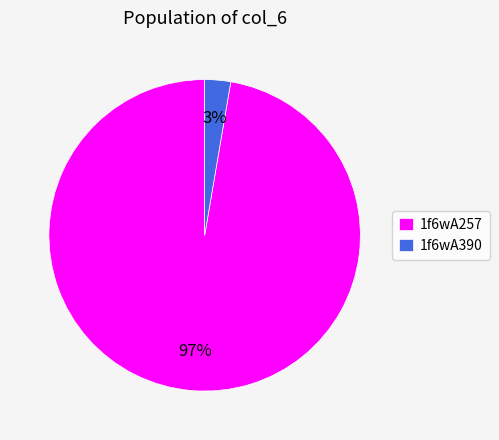

Is there a majority slice in this chart?

Yes